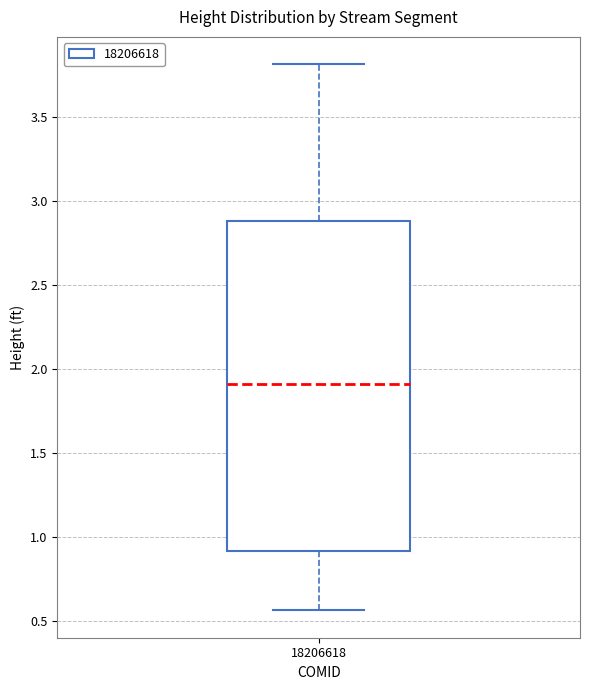

Read this box plot against the y-axis: the position of the median line, the range covered by the box, and the ends of both whiskers. The values are not printed on the chart, so give them approximately, as read against the axis.

median 1.90, box 0.90 to 2.90, whiskers 0.55 to 3.80